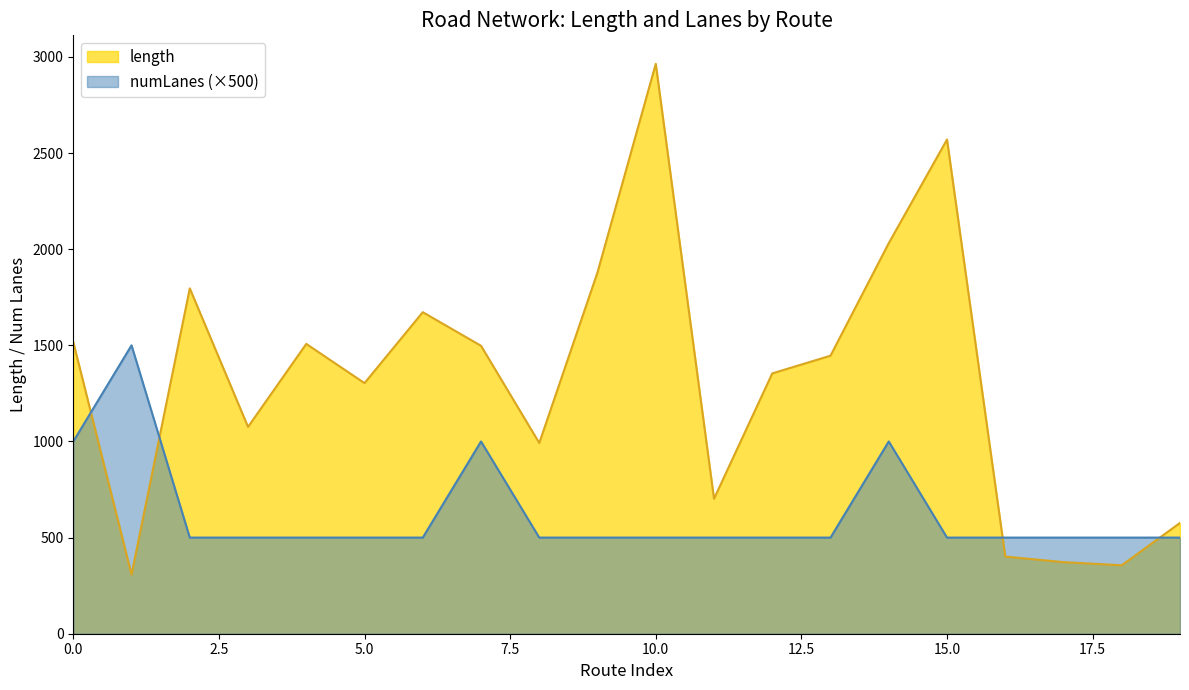

Which category has the highest value in the avg_numLanes series?

dublin-naas